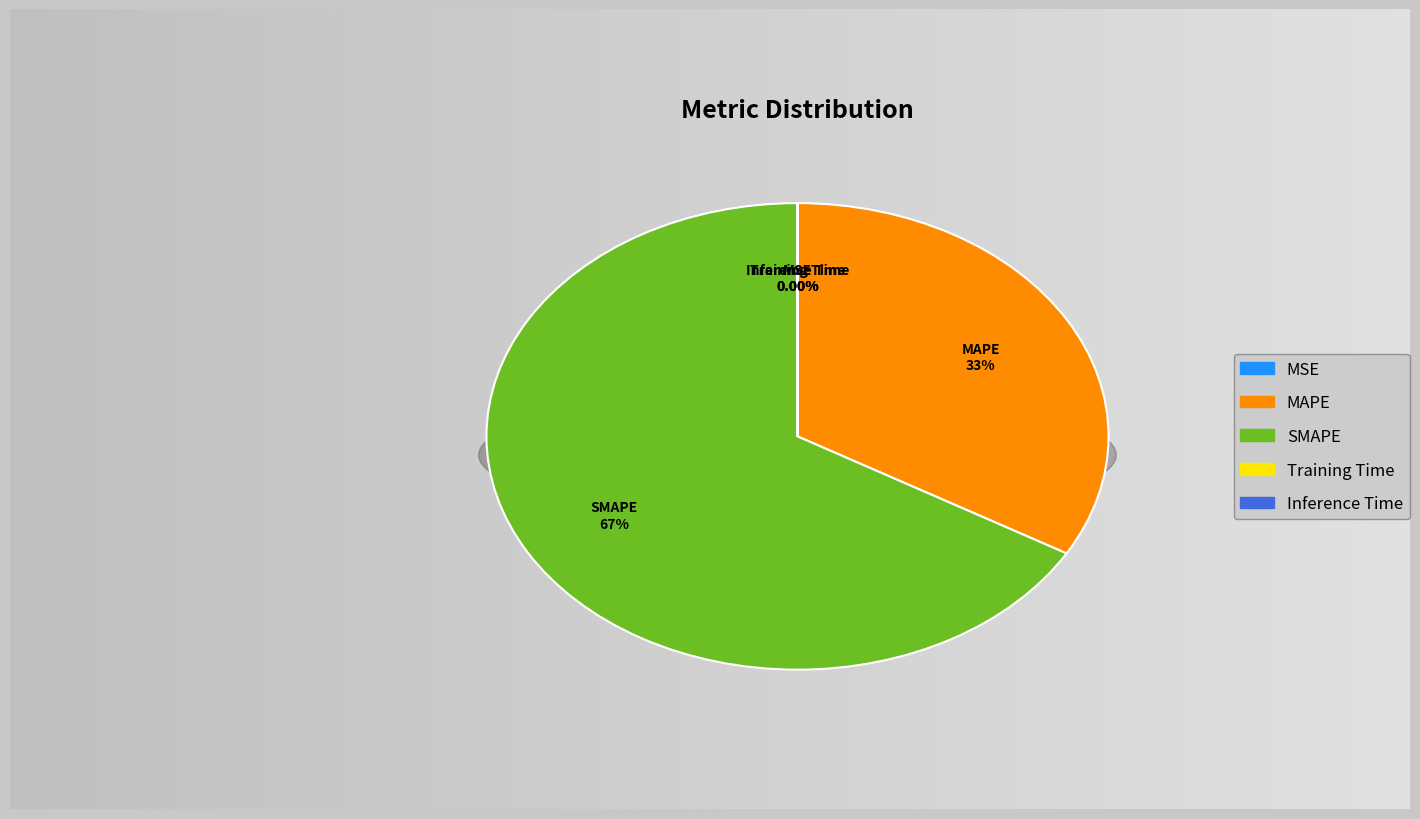

To the nearest percent, what is the combined percentage of SMAPE and Inference Time?

67%